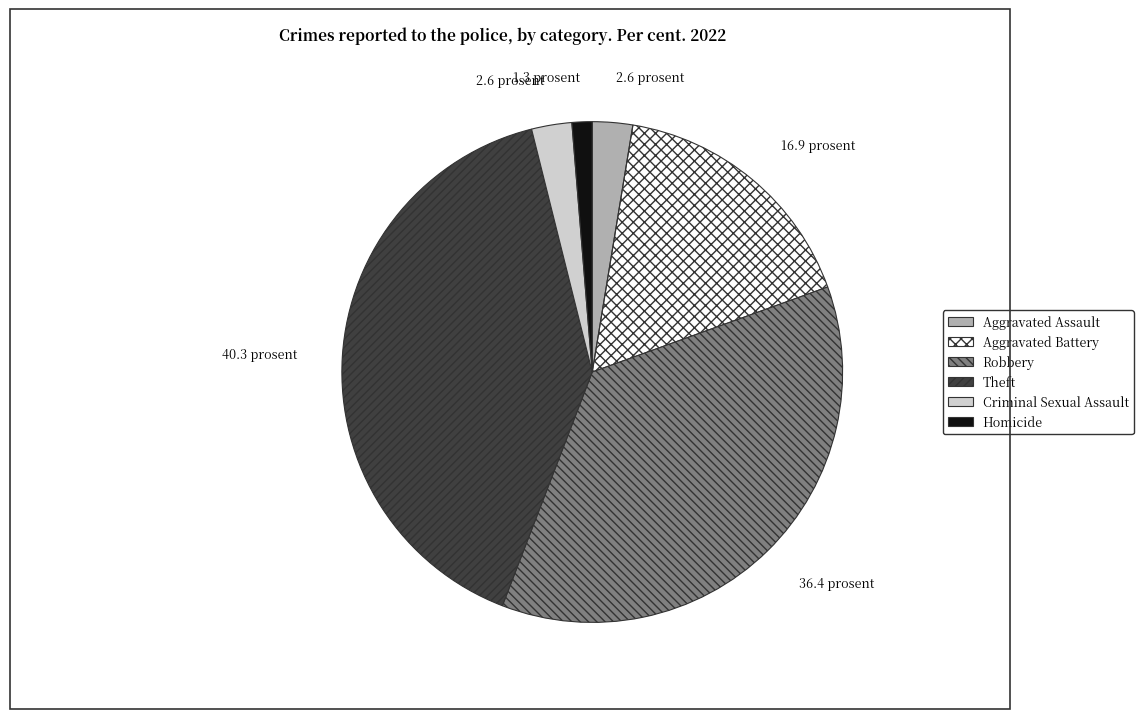

To the nearest percent, what is the average slice percentage?

17%